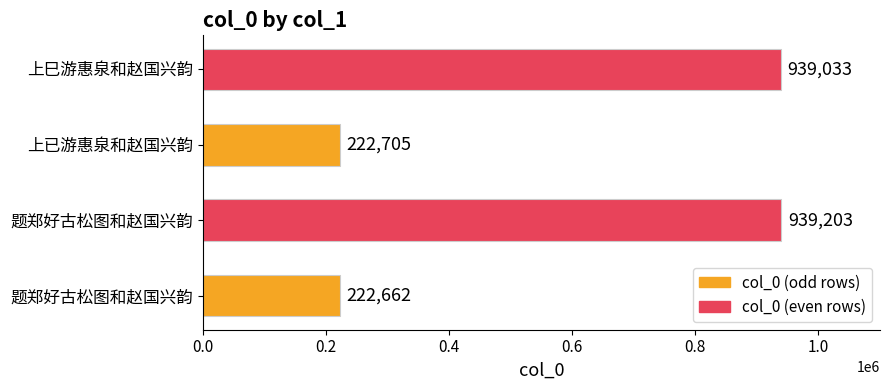

How many data points are less than 939033?

2